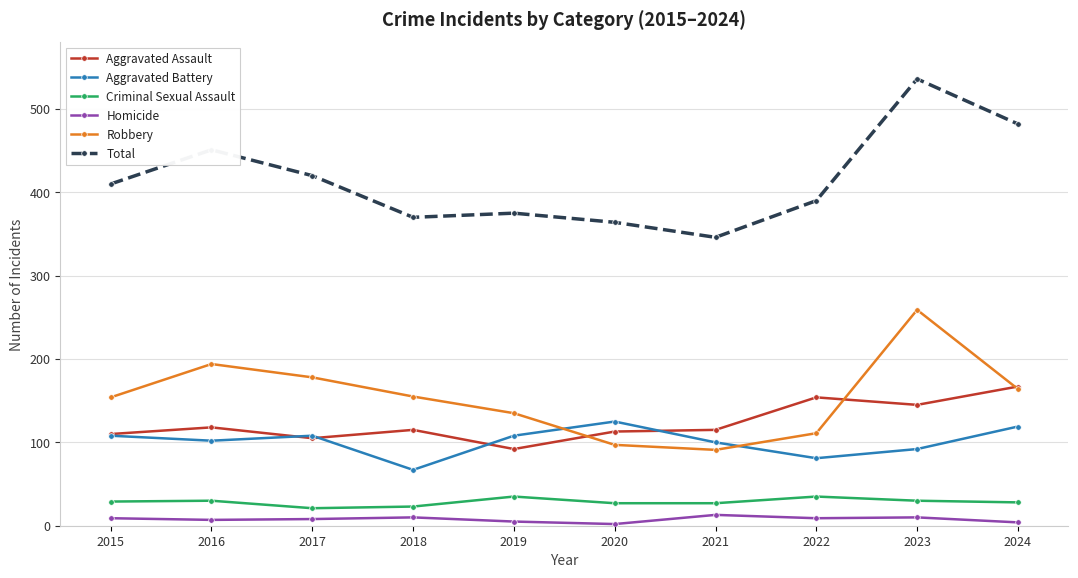

True or false: Homicide and Criminal Sexual Assault cross at least once.

False